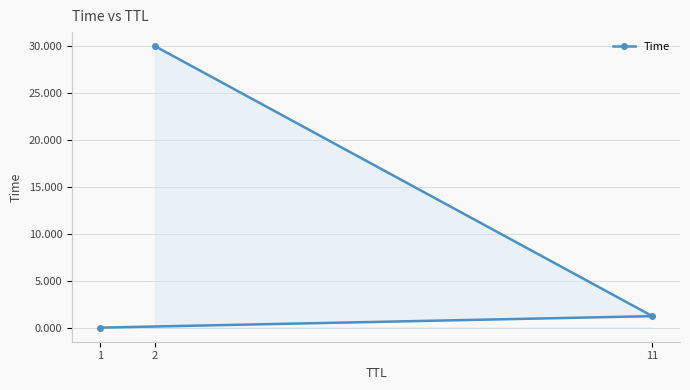

At which label does the data first exceed 1?

2